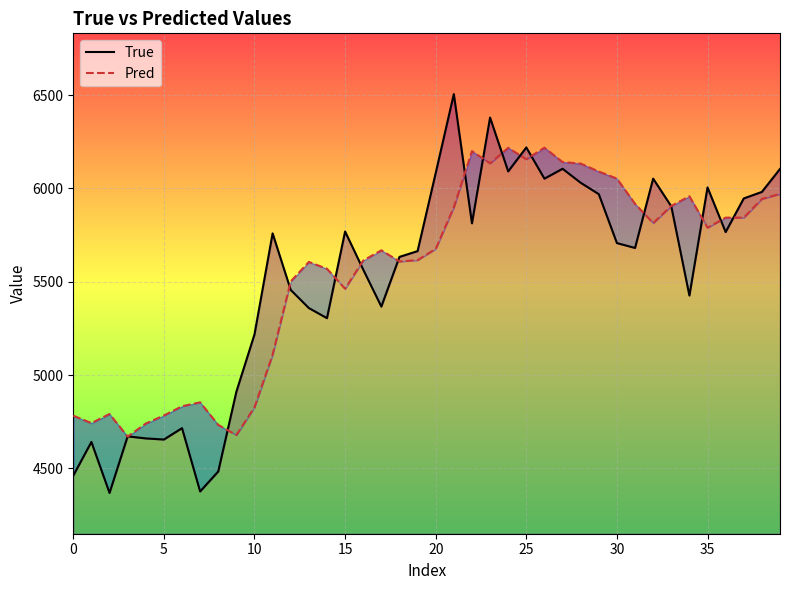

List the series in order of their peak value, lowest first.

Pred, True